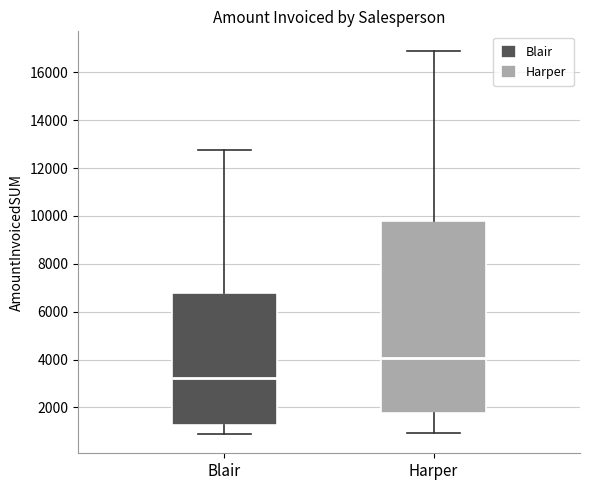

Which box is the tallest, from its lower edge to its upper edge?

Harper